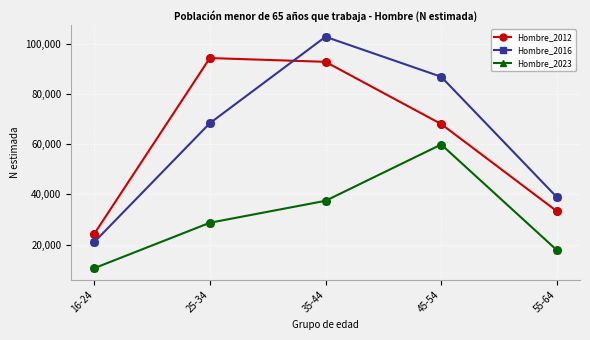

Which series has the widest spread of values?

Hombre_2016